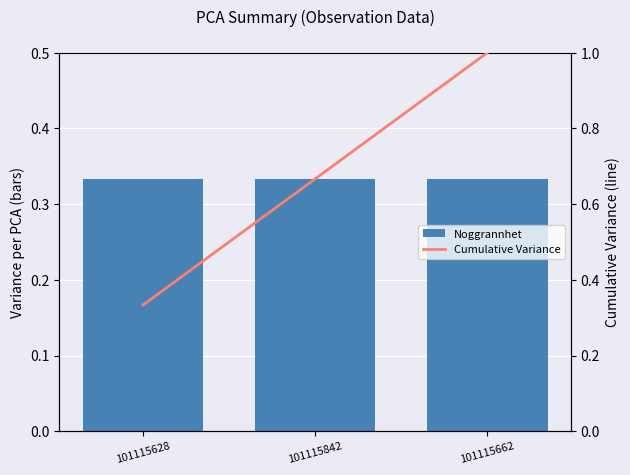

At how many categories does at least one series exceed 0?

3